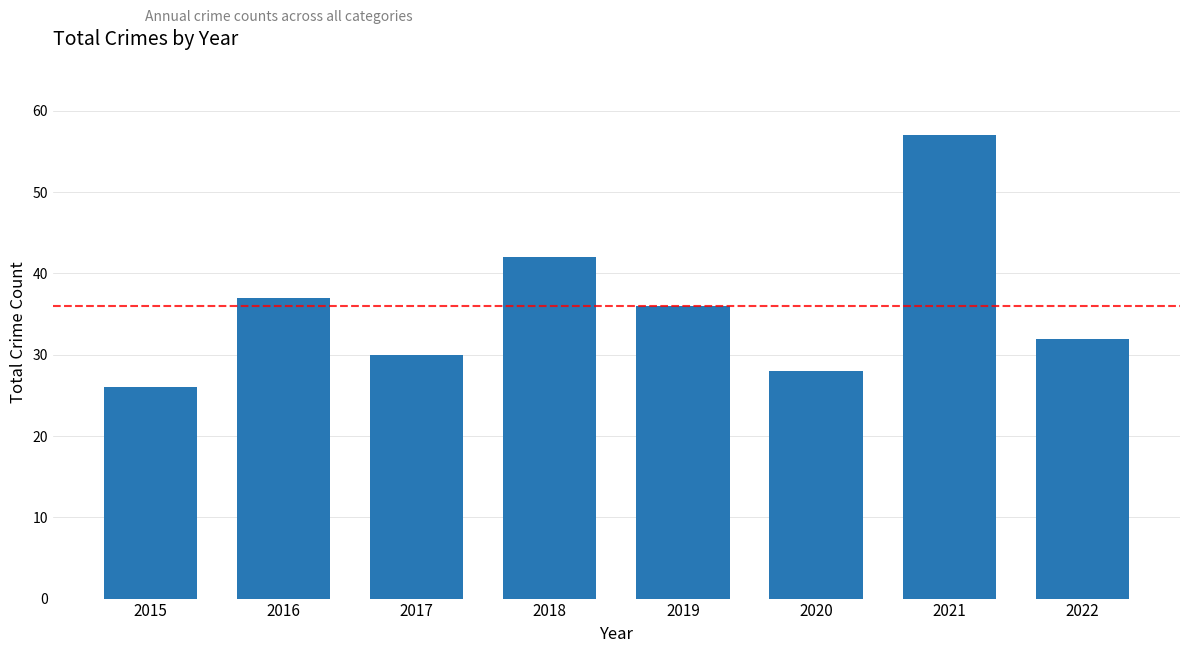

The value at 2016 is 37. True or false?

True